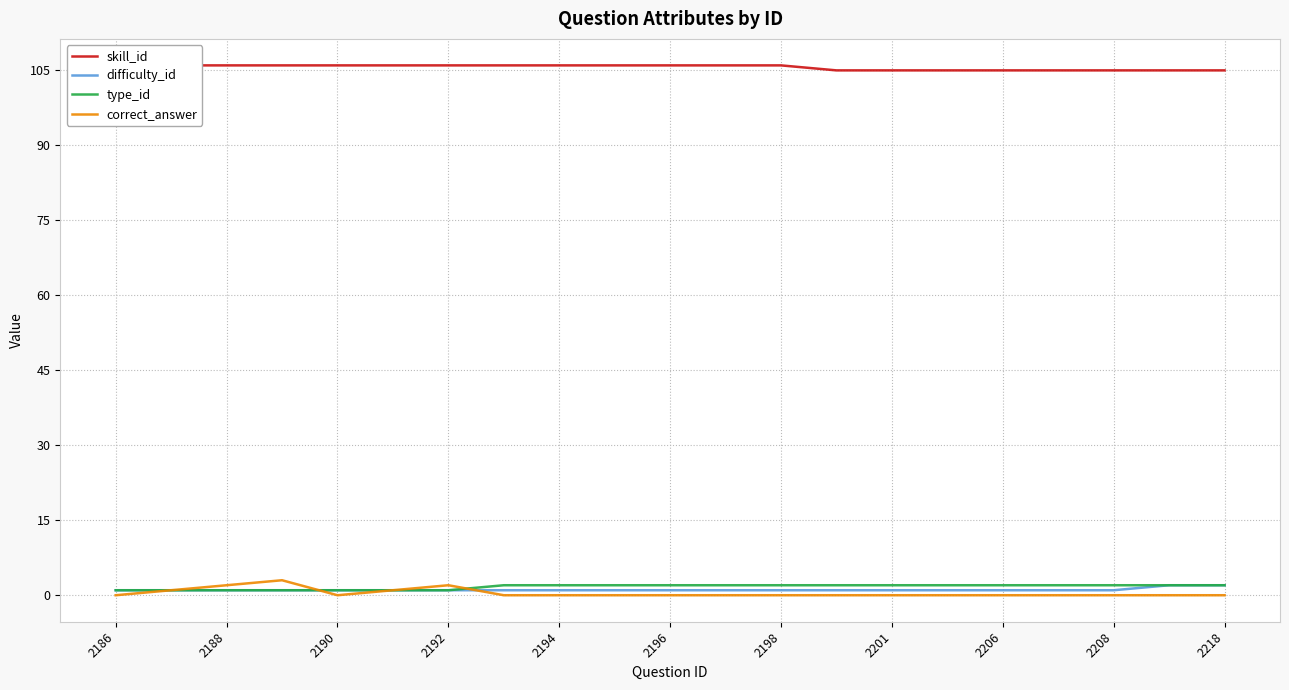

True or false: skill_id and correct_answer intersect in this chart.

False